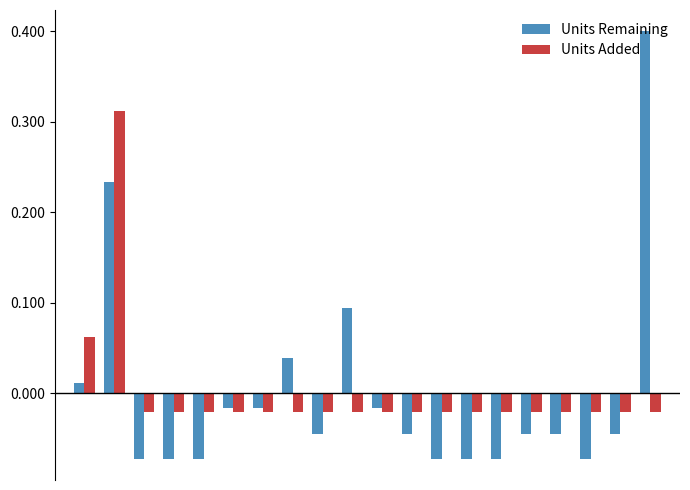

What is the highest value of the Units Remaining series?

0.4